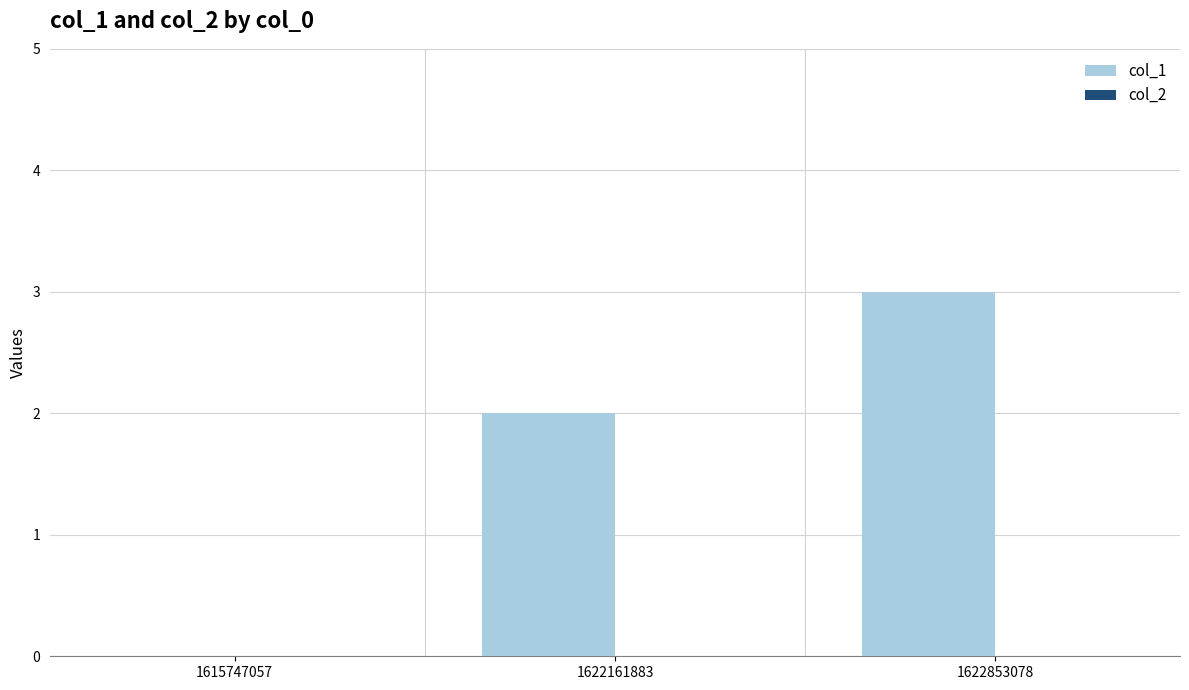

How many distinct data groups are displayed?

1